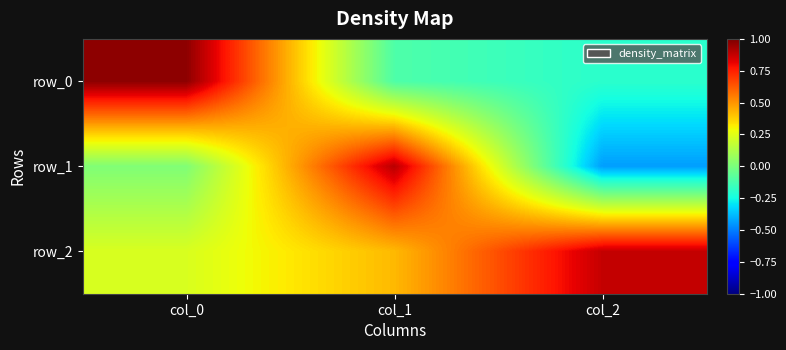

What is the average value of the row_0 series?

0.2